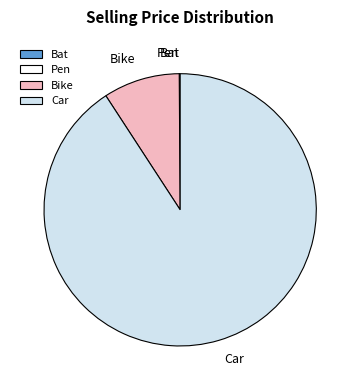

Which slice is the largest?

Car